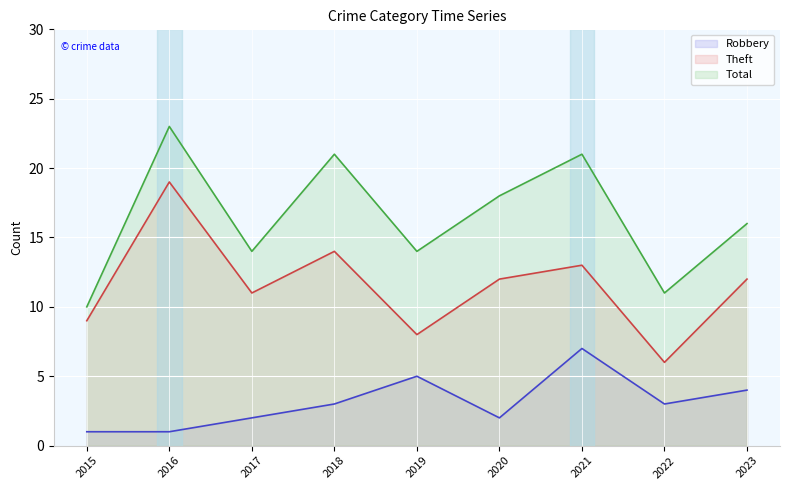

What value does the Robbery series have at 2020?

2